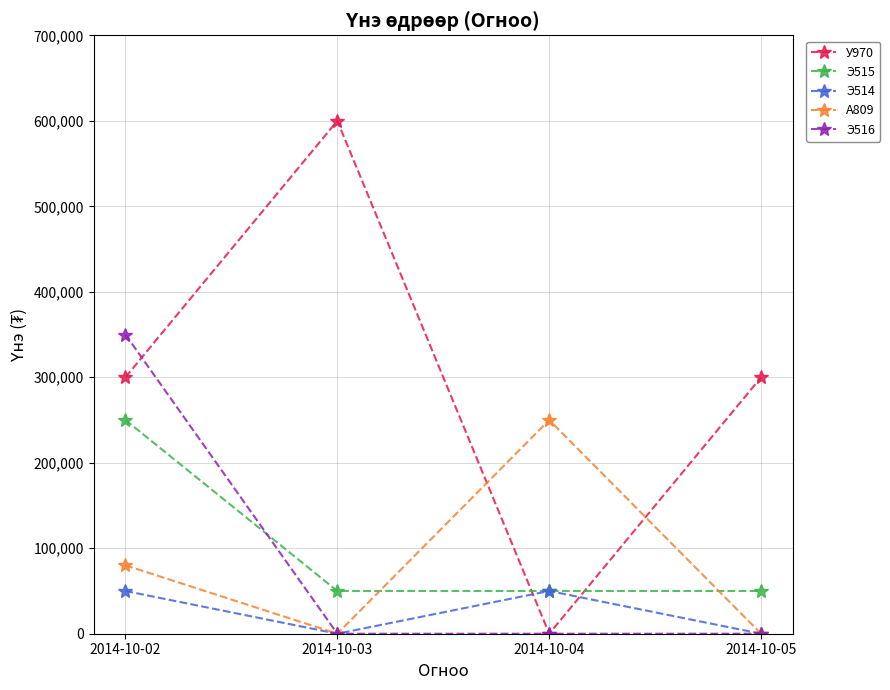

What are all the series names shown in the legend?

У970, Э515, Э514, А809, Э516